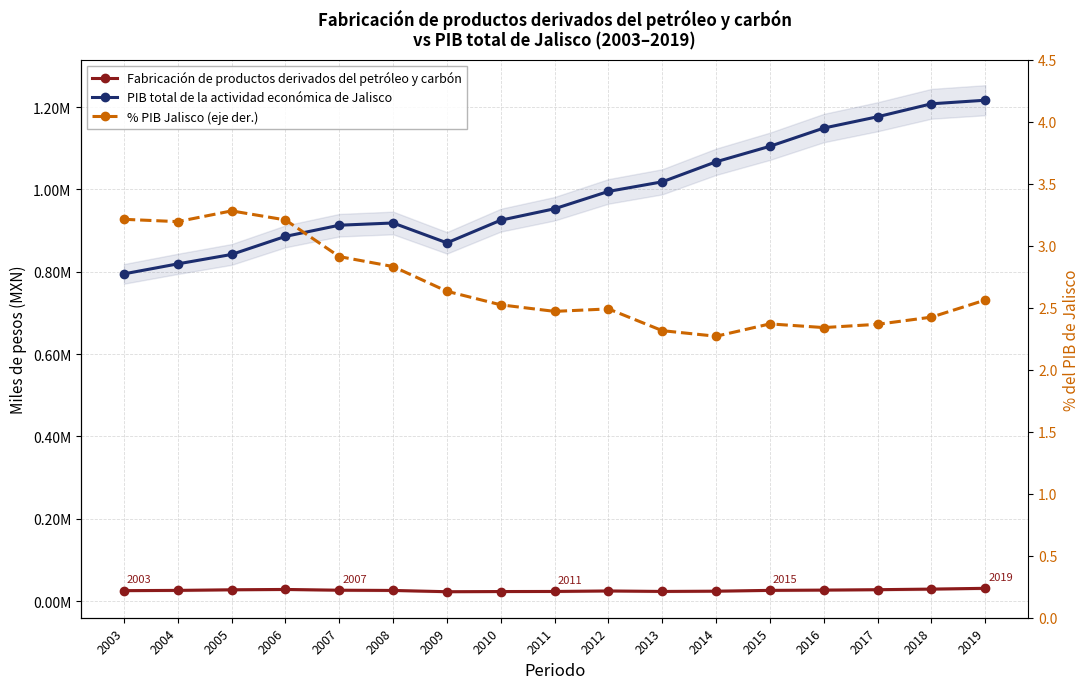

At 2013, list the series in order from largest to smallest.

PIB total de la actividad económica de Jalisco, Fabricación de productos derivados del petróleo y carbón, % PIB Jalisco (eje der.)